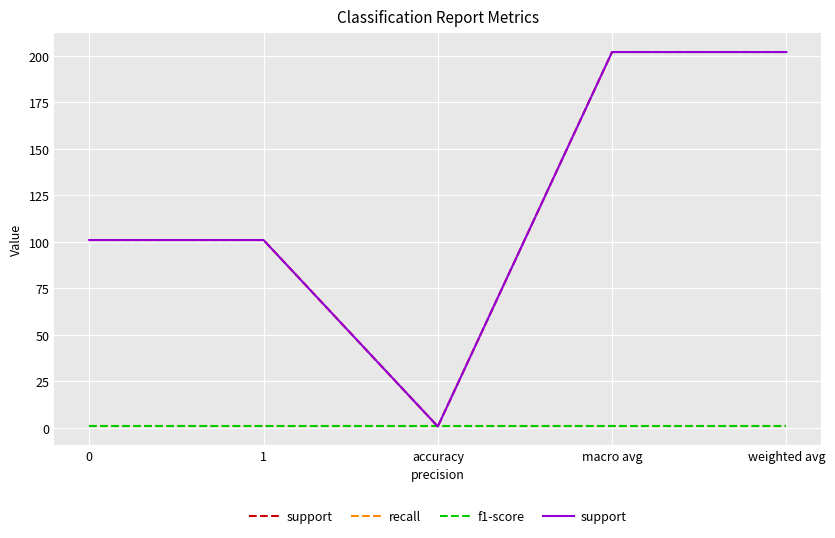

What are all the series names shown in the legend?

support, recall, f1-score